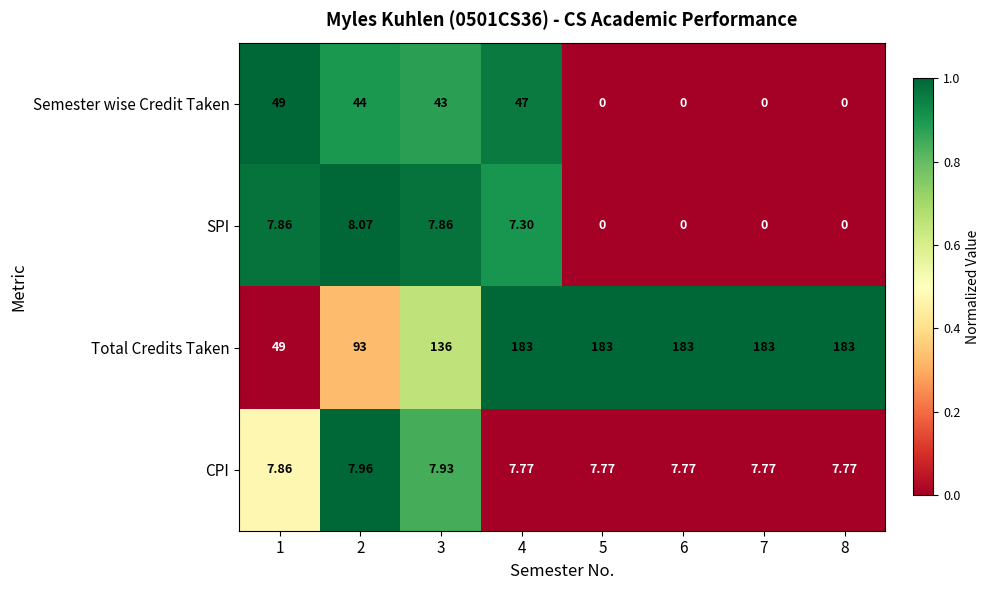

Which series changed the most between 1 and 3?

Total Credits Taken